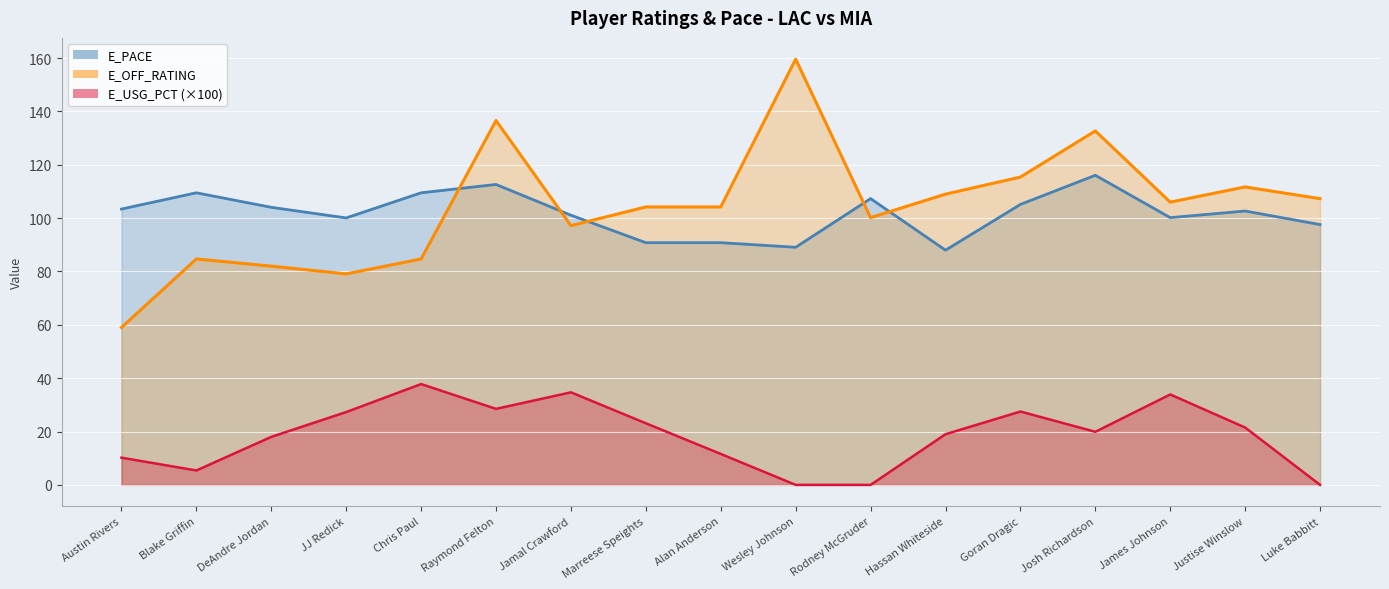

What is the label of the 13th point from the left?

Goran Dragic